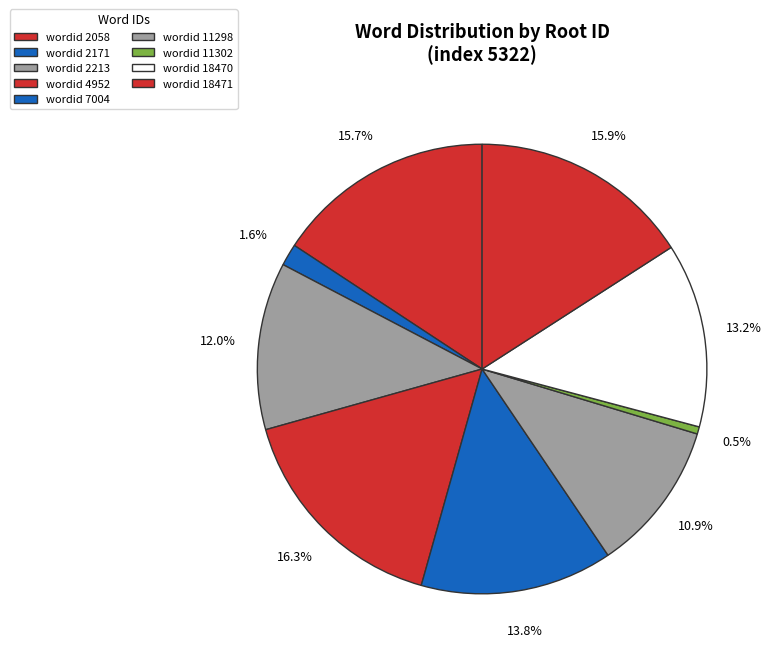

Count the number of slices in the pie.

9